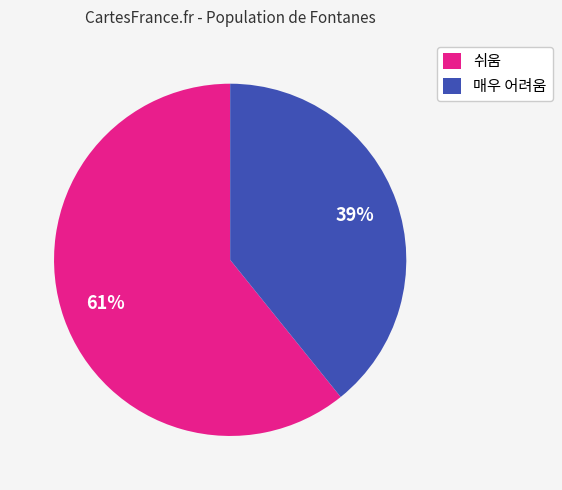

Which has a higher value, 쉬움 or 매우 어려움?

쉬움